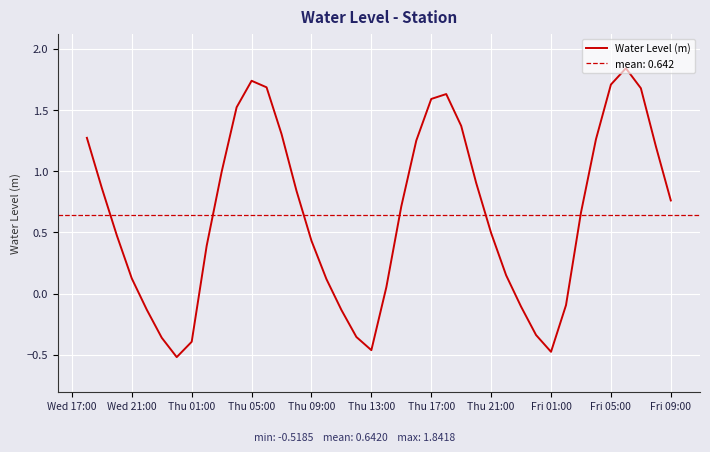

The value at 13 is 2.1. True or false?

False